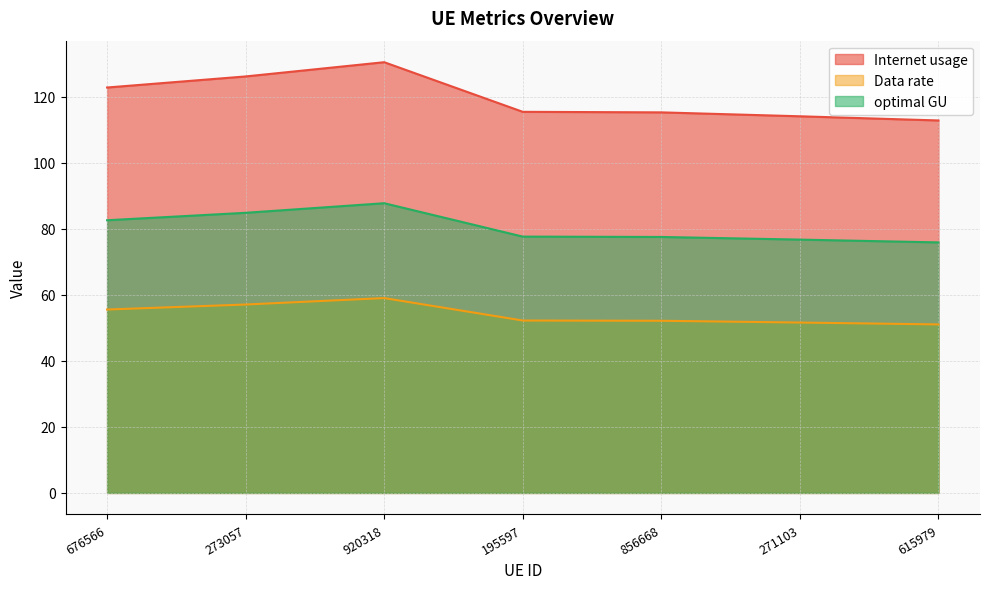

What is the maximum value for Internet usage?

130.5